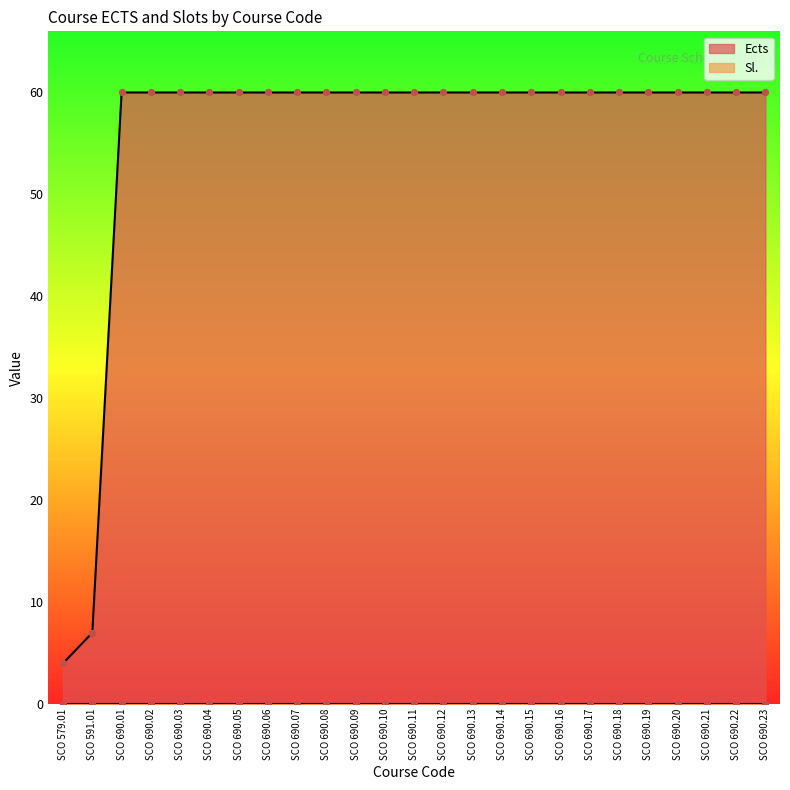

What is the change in value from SCO 579.01 to SCO 690.22?

+56